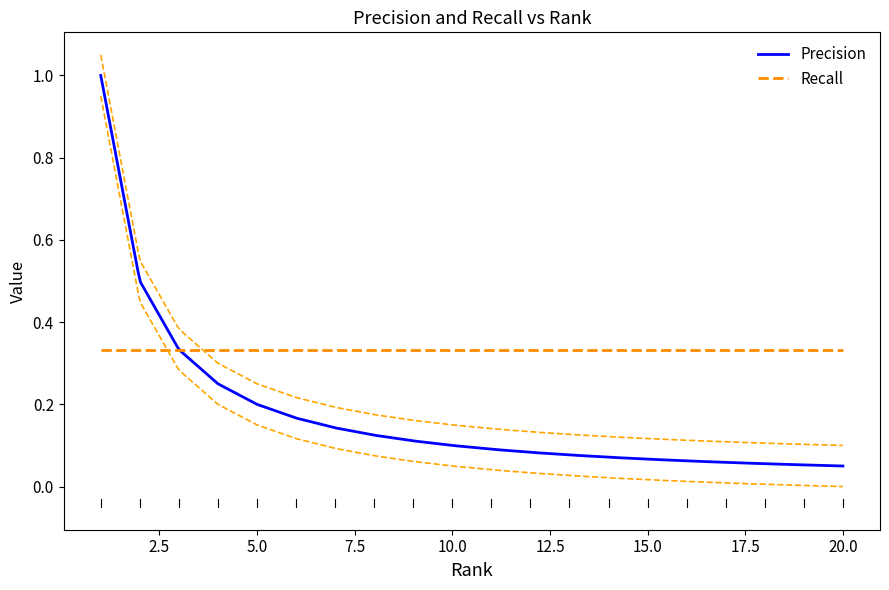

Rank the series at 11 from lowest to highest value.

Precision, Recall